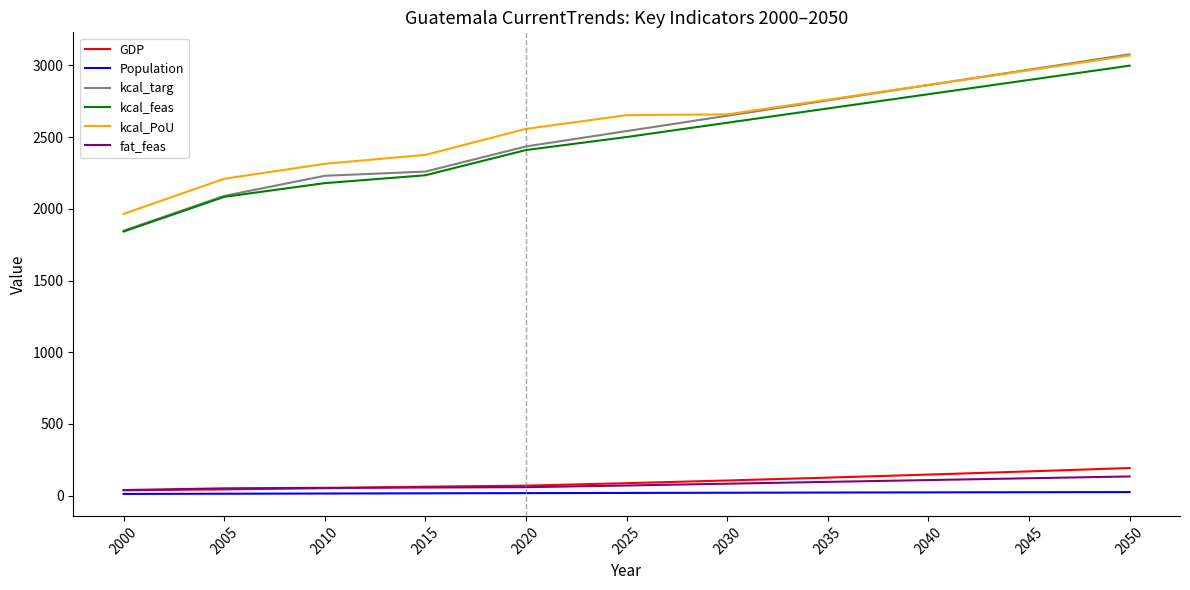

Between 2015 and 2020, which series saw the biggest shift?

kcal_PoU